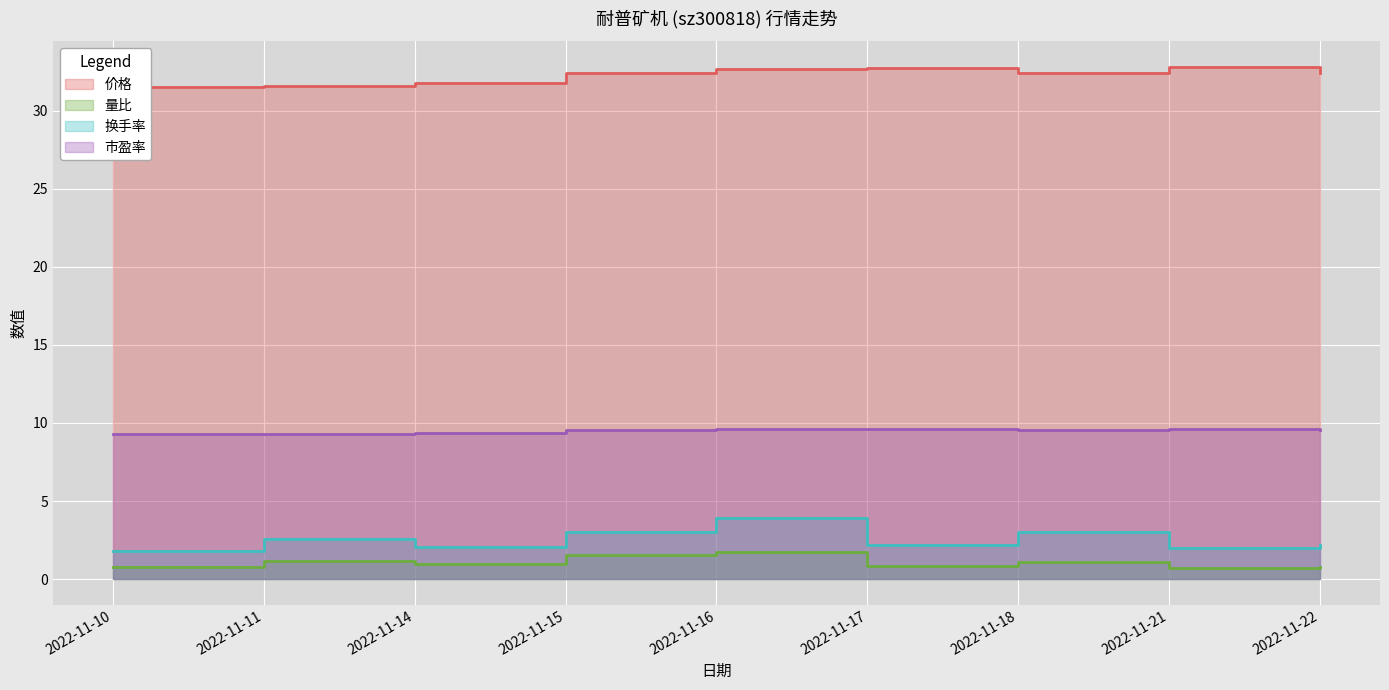

What is the sum of the 量比 values at 2022-11-17 and 2022-11-14?

1.8